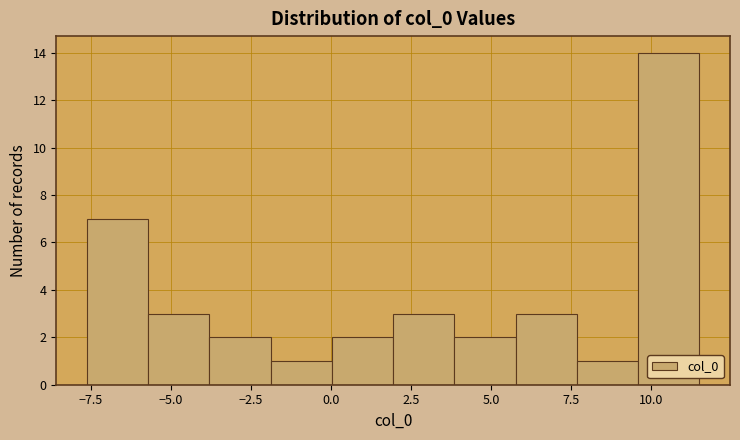

Around what value on the x-axis is the tallest bar? Give the approximate position of its centre, as read against the axis.

10.5